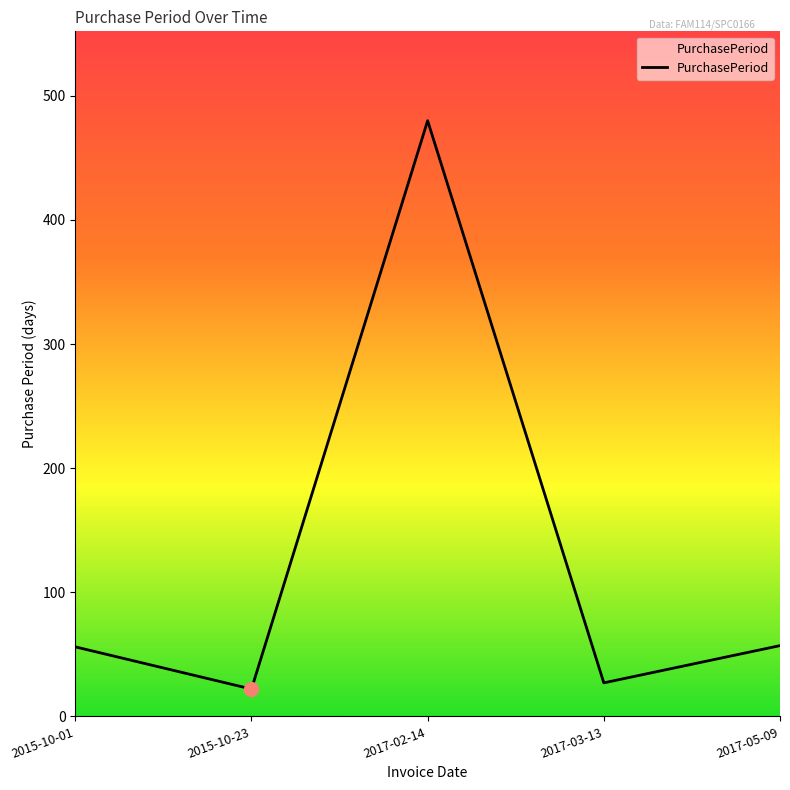

At which label is the value closest to 251?

2017-05-09